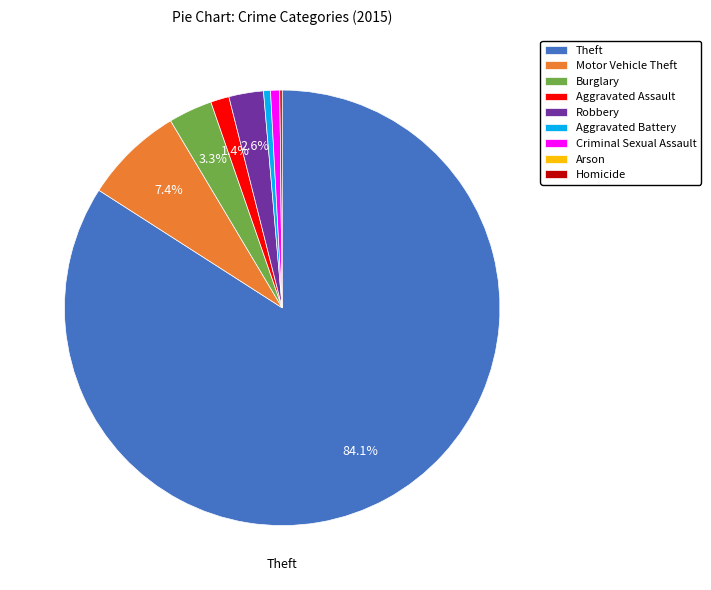

What is the largest slice in the pie chart?

Theft